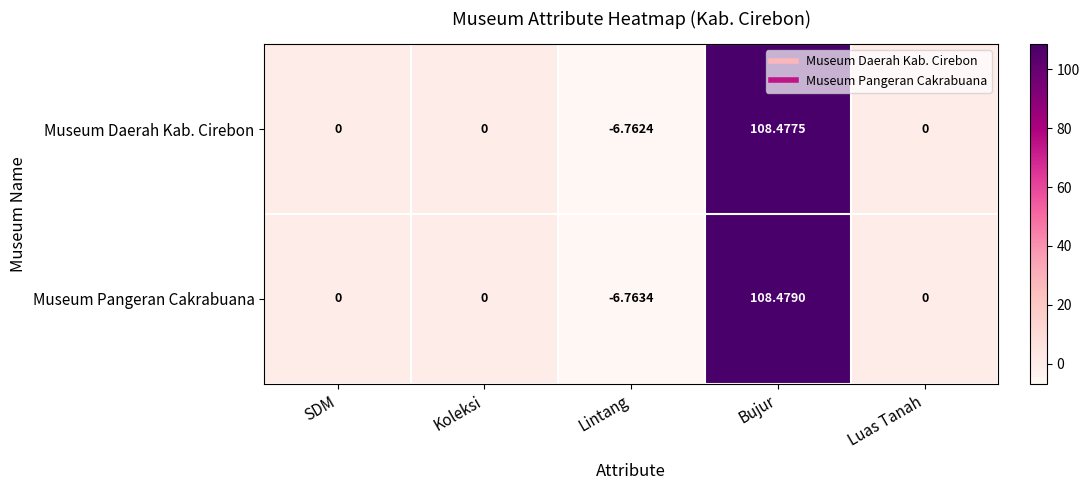

Which series has the largest total across all categories?

Museum Pangeran Cakrabuana